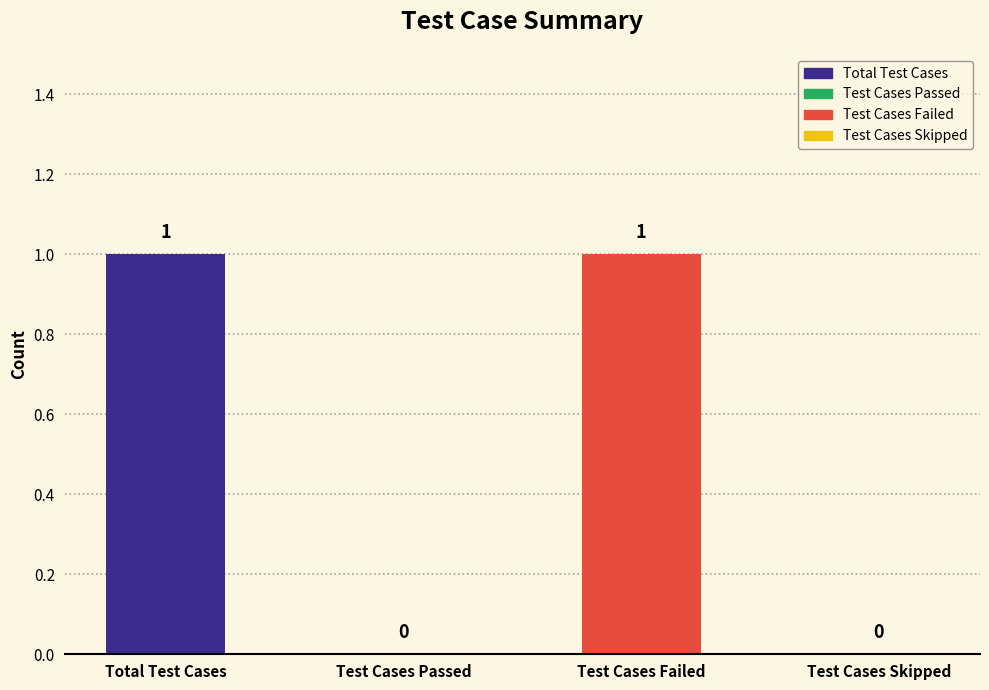

Reading right to left, extract all data points from this chart.

Test Cases Skipped=0	Test Cases Failed=1	Test Cases Passed=0	Total Test Cases=1